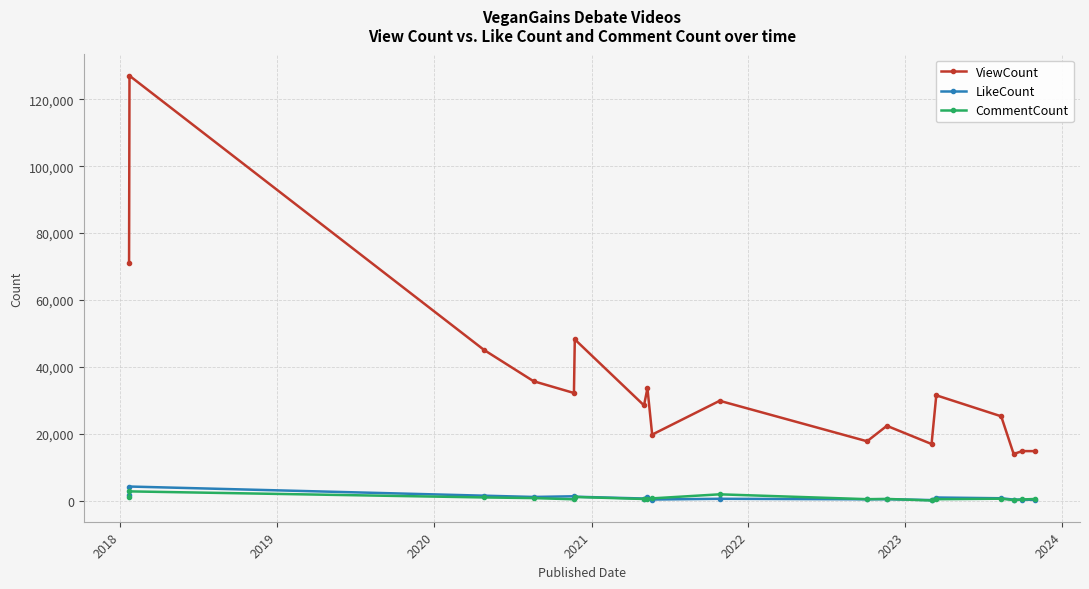

Does the chart have visible grid lines?

Yes